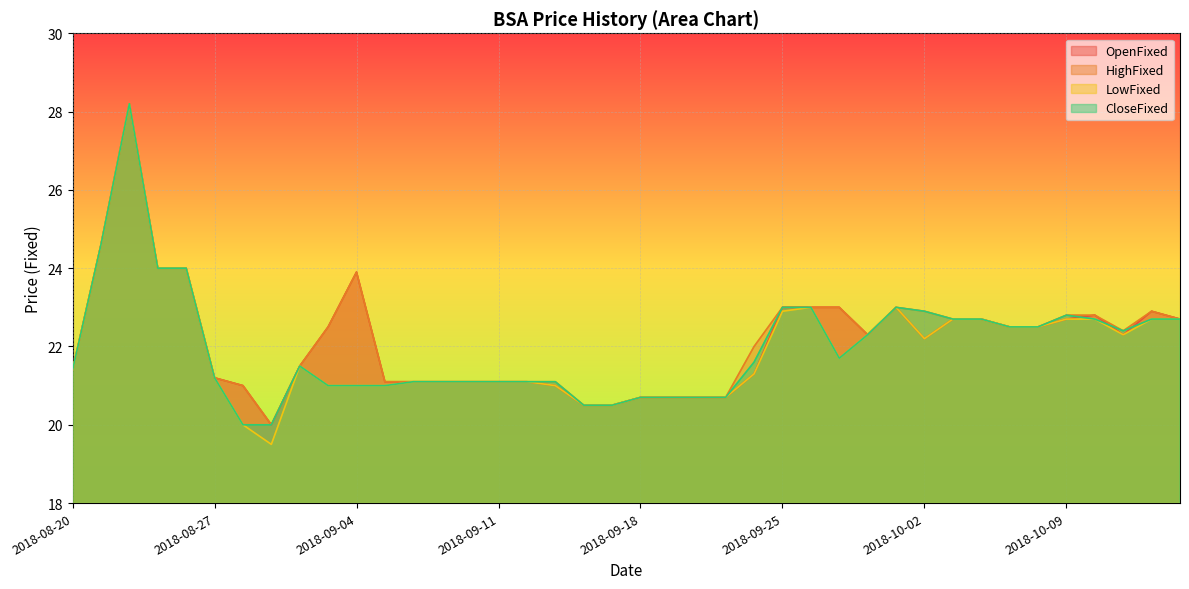

What is the difference between the second highest and second lowest values in the HighFixed series?

4.1